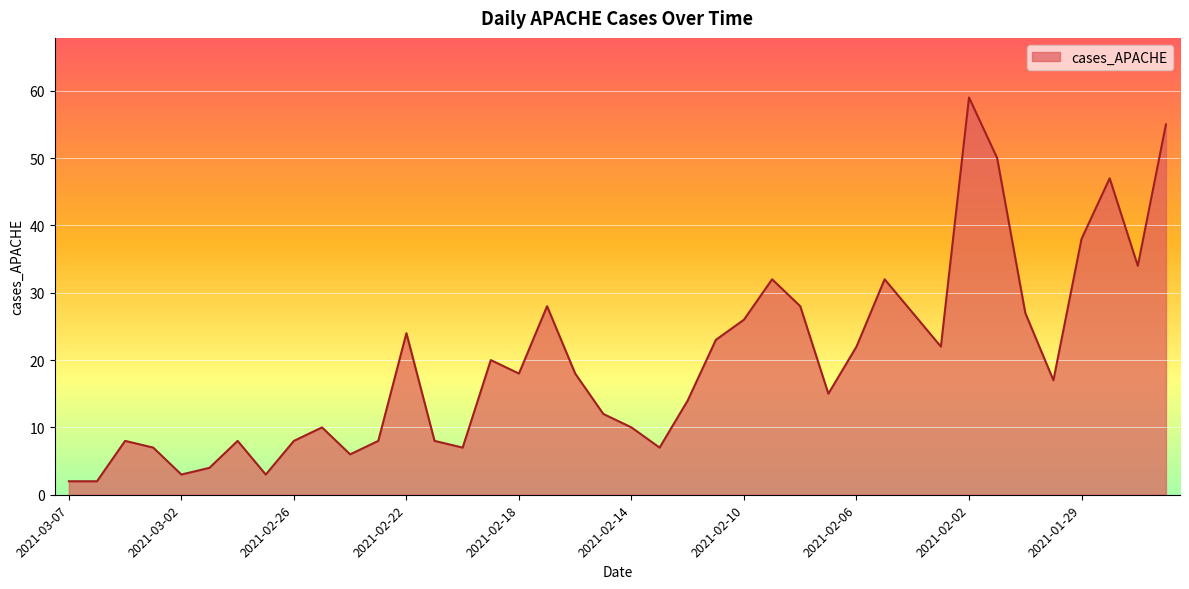

What is the difference between the maximum and minimum values?

57